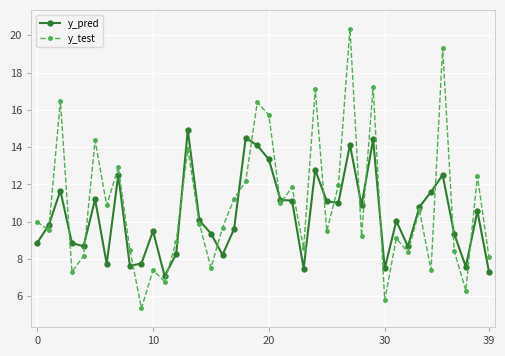

What is the maximum value for y_test?

20.4